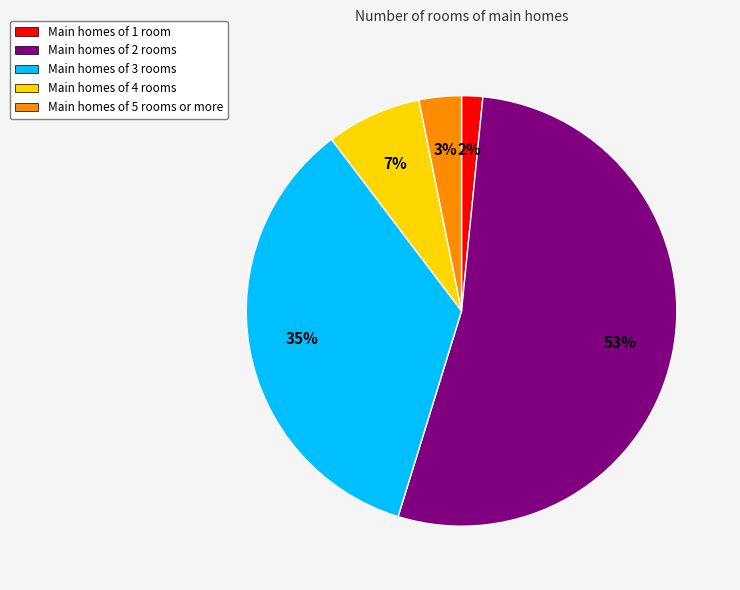

Is the sum of Main homes of 5 rooms or more and Main homes of 4 rooms greater than half?

No